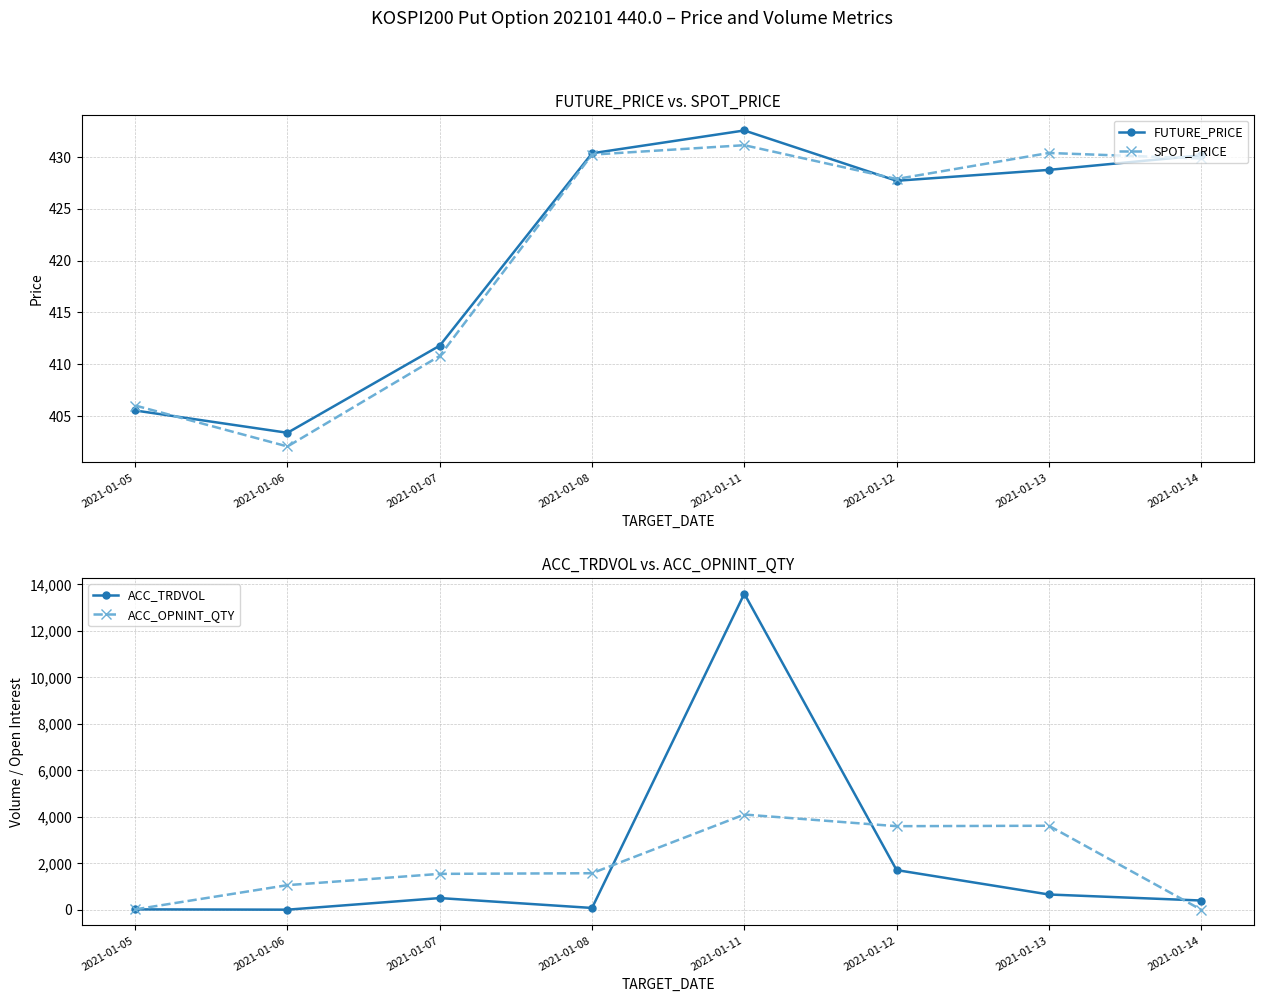

At how many categories does at least one series exceed 7190?

1